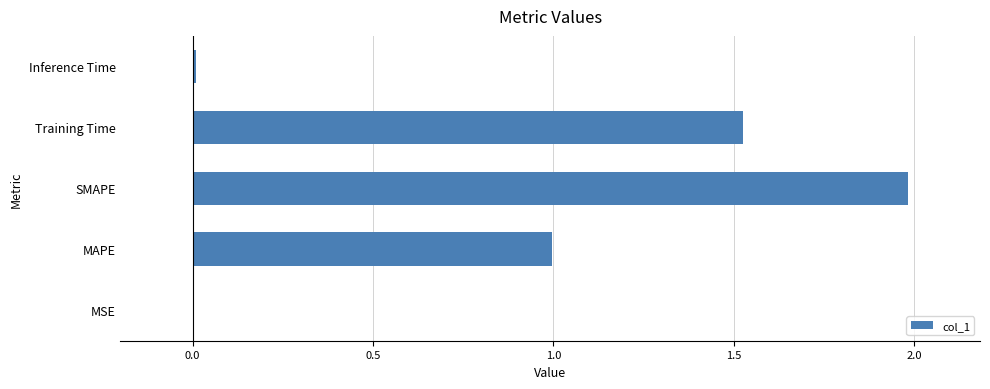

What value does the data have at MAPE?

1.0